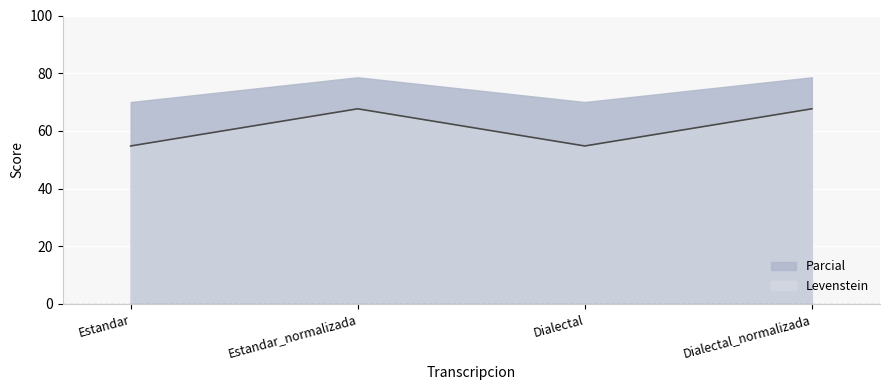

Reading right to left, list all the values displayed in this chart.

Parcial: Dialectal_normalizada=78.6	Dialectal=70.0	Estandar_normalizada=78.6	Estandar=70.0
Levenstein: Dialectal_normalizada=67.6	Dialectal=54.8	Estandar_normalizada=67.6	Estandar=54.8